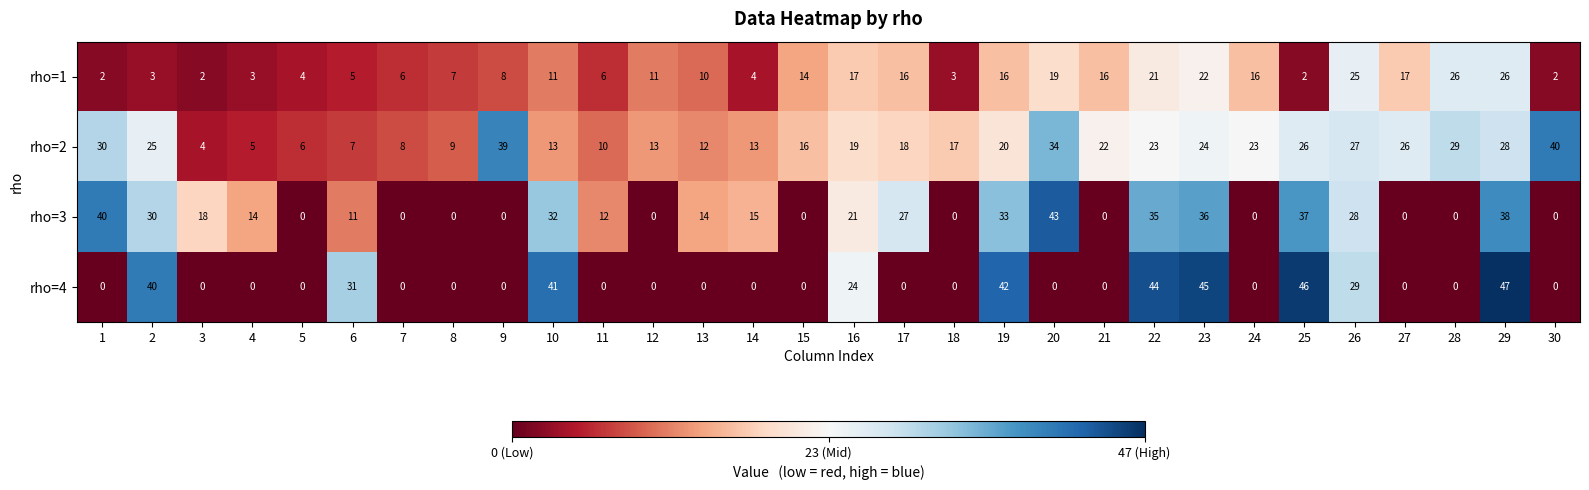

What is the total value across all series at 14?

32